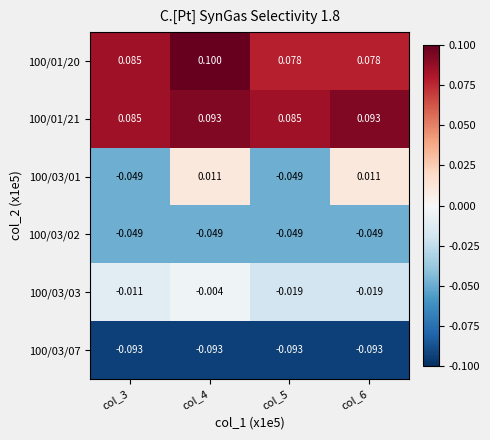

Is the value of 100/03/03 at col_3 greater than the value of 100/03/07 at col_6?

Yes